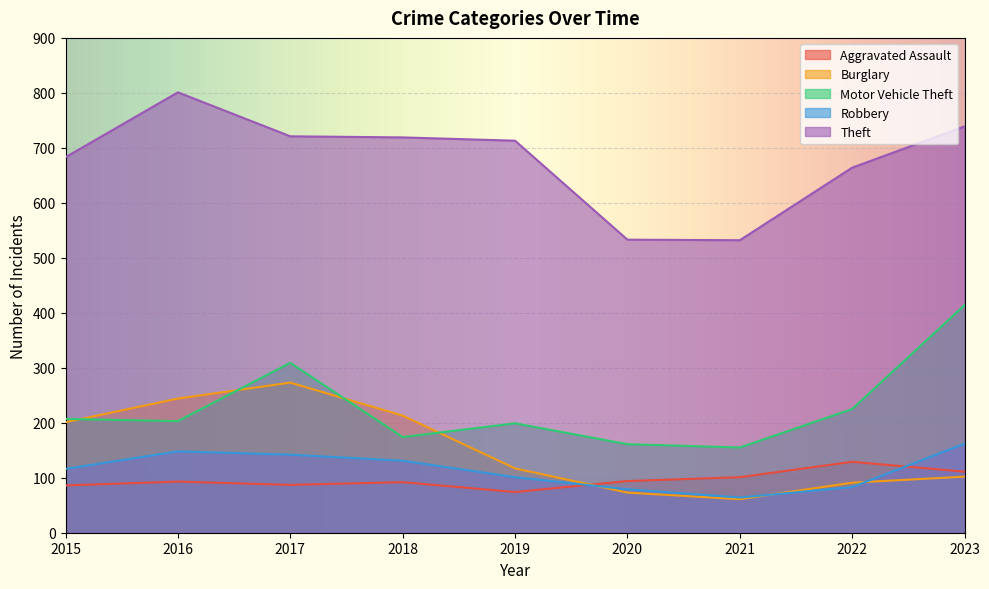

Between which two adjacent categories do Burglary and Aggravated Assault first intersect?

2019 and 2020